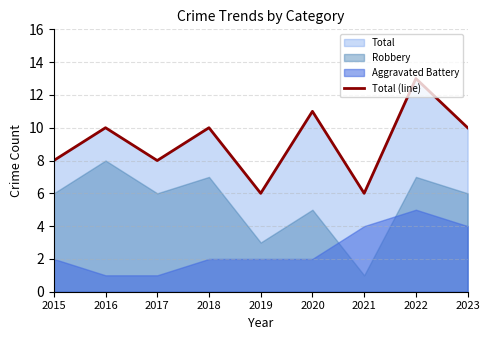

How many values are below 10?

4